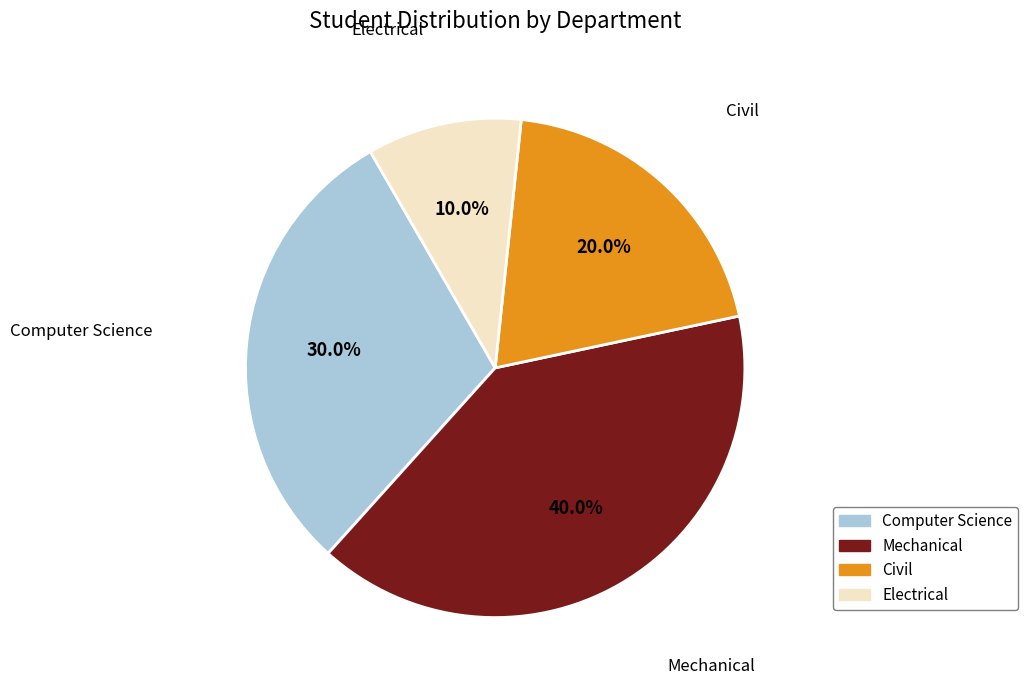

Approximately how many times larger is the value at Civil compared to Mechanical?

0.5